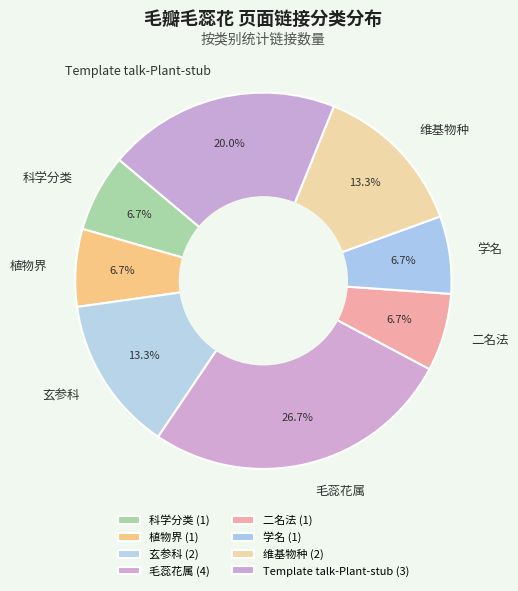

What is the largest slice in the pie chart?

毛蕊花属